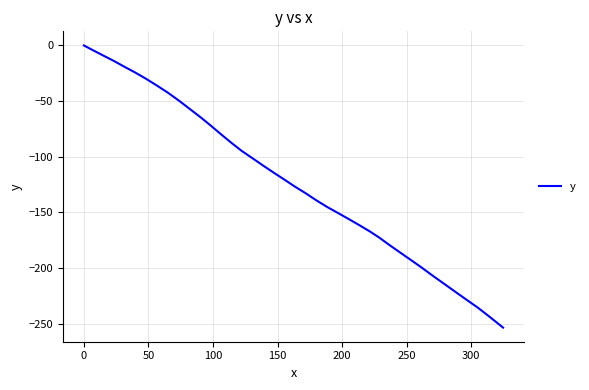

True or false: there are more than 0 points higher than both neighbors.

False